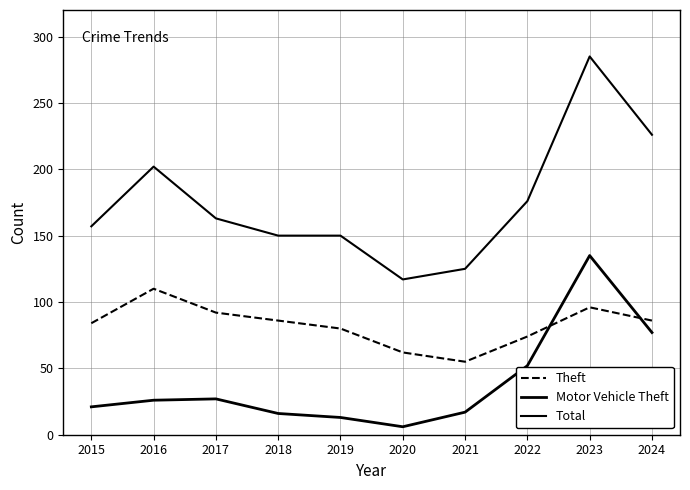

At which label does Theft first exceed 86?

2016